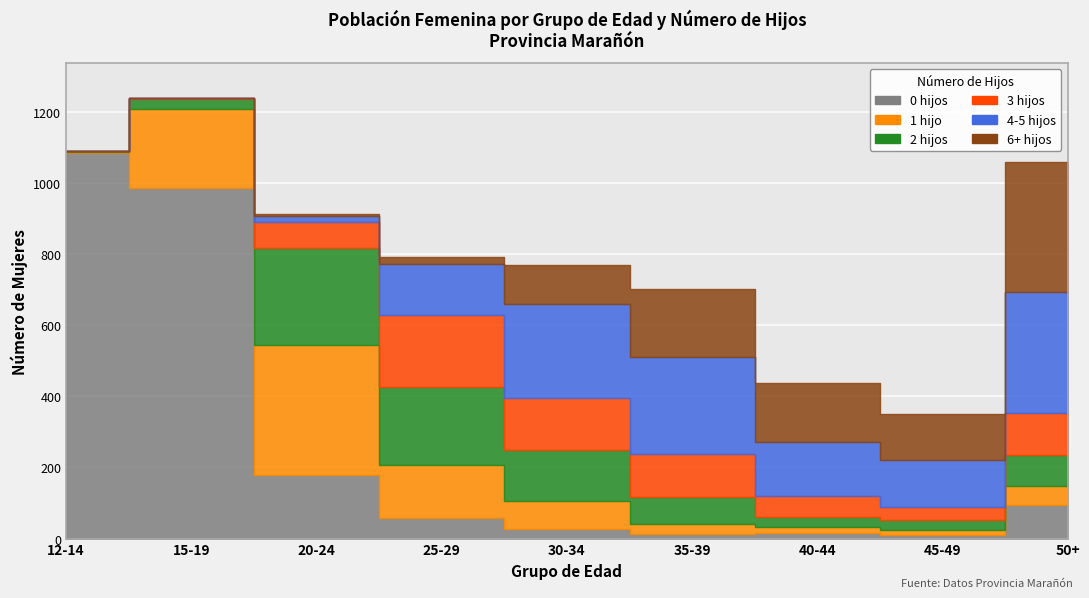

What position from the right is 50+?

1